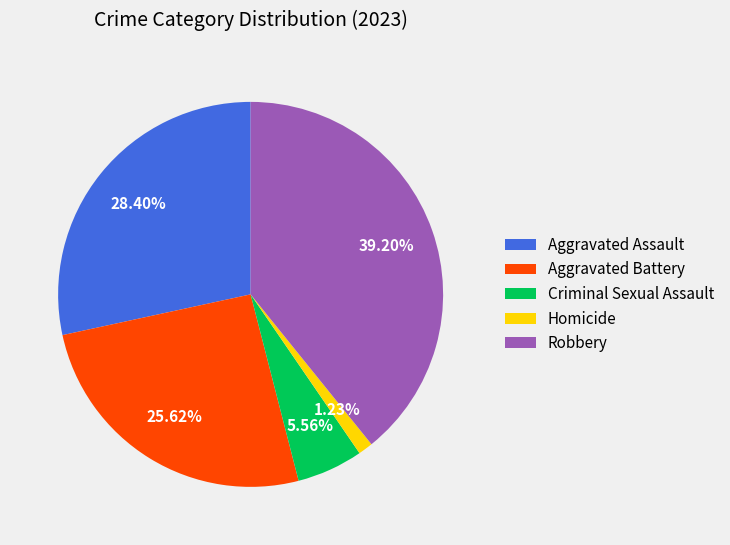

To the nearest percent, what percentage of the pie is Aggravated Battery?

26%